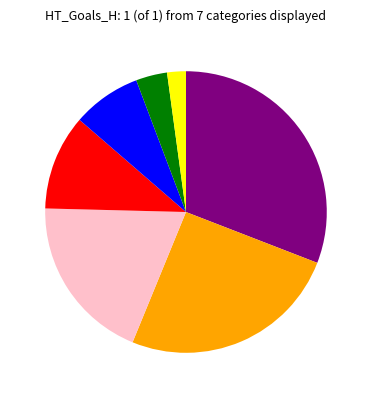

Does any single category account for the majority?

No